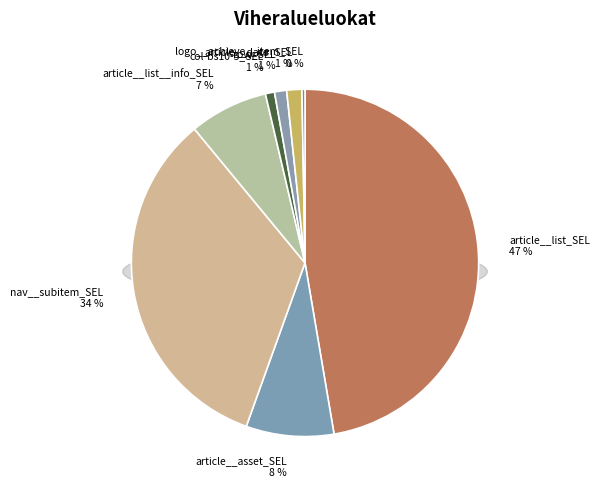

What is the largest slice in the pie chart?

article__list_SEL